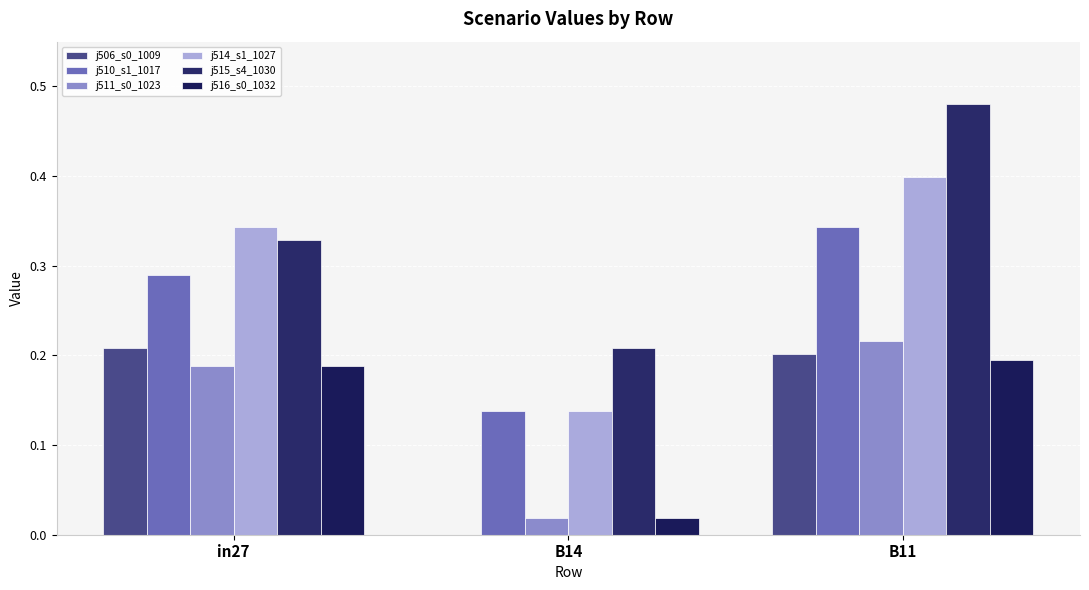

How many groups of bars are there?

3